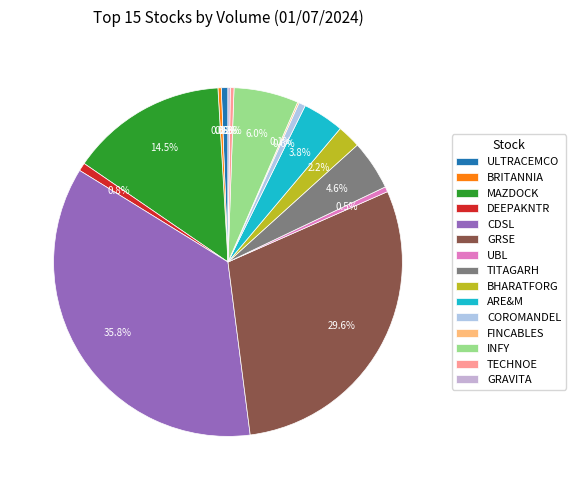

Which category has the smallest portion of the pie?

FINCABLES